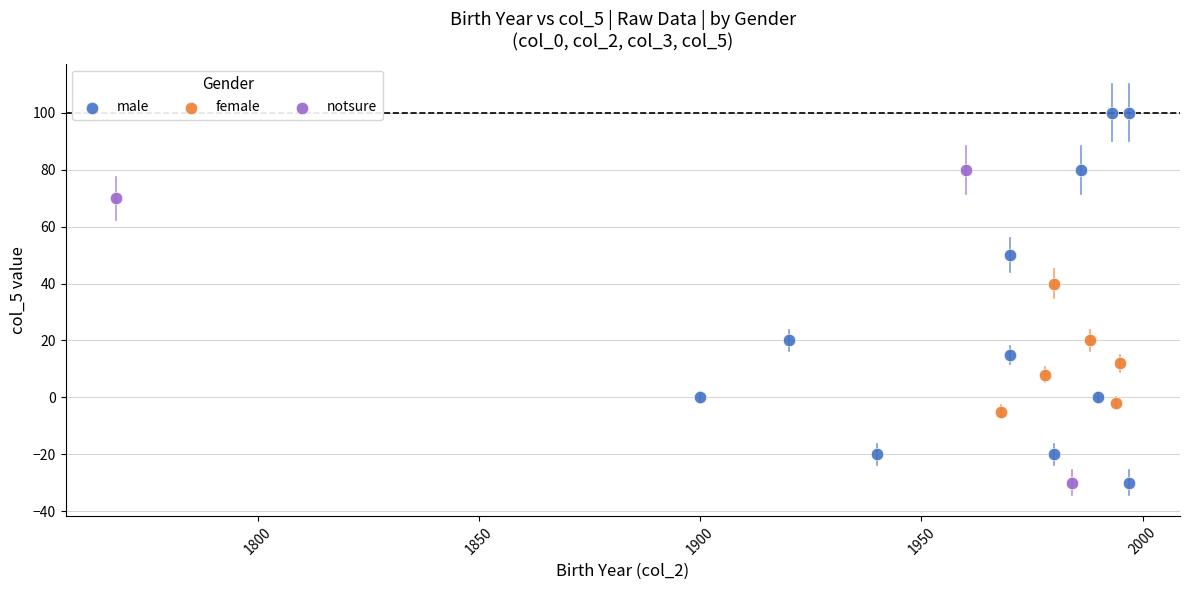

Which series has the largest Y range (max minus min)?

male